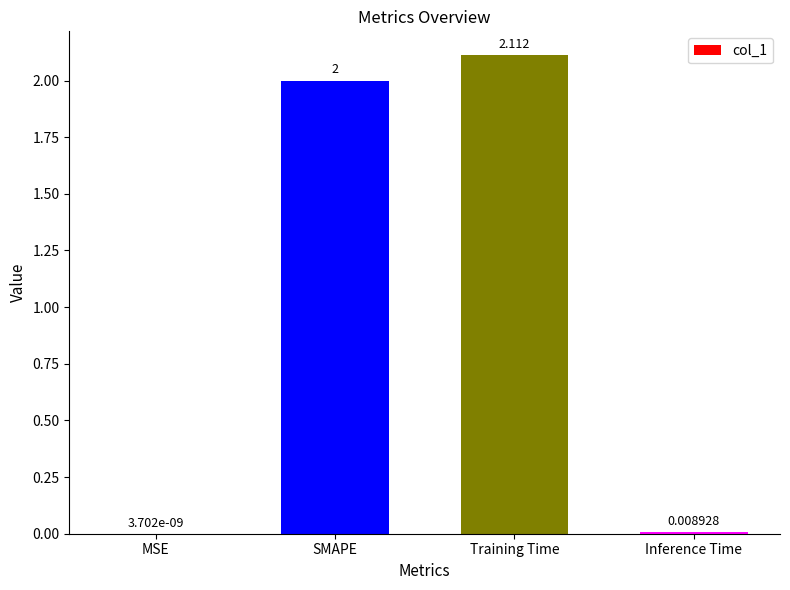

Between Training Time and MSE, which is larger?

Training Time